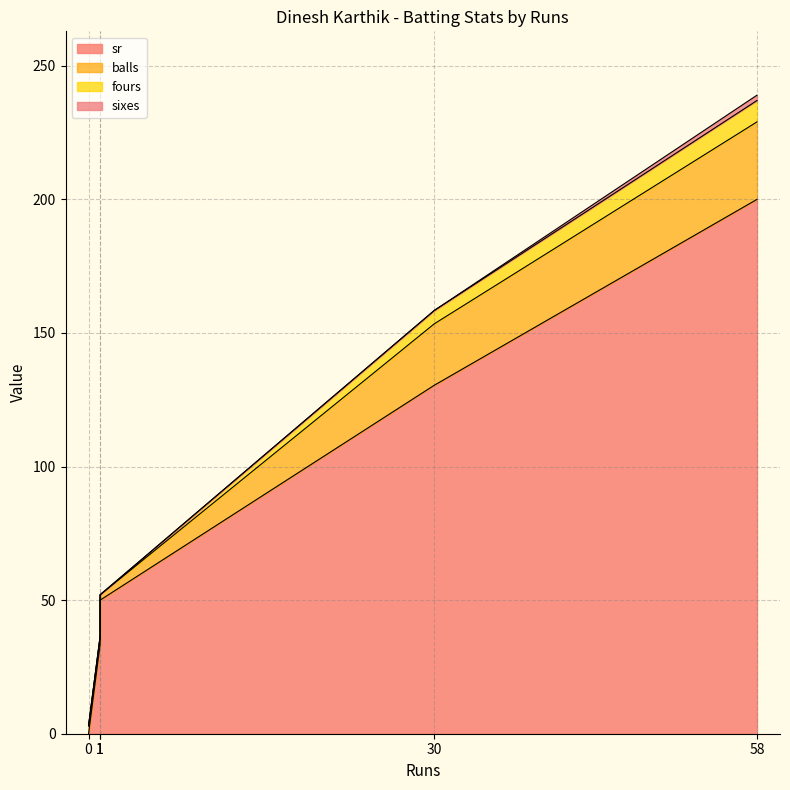

Which series has the widest spread of values?

sr